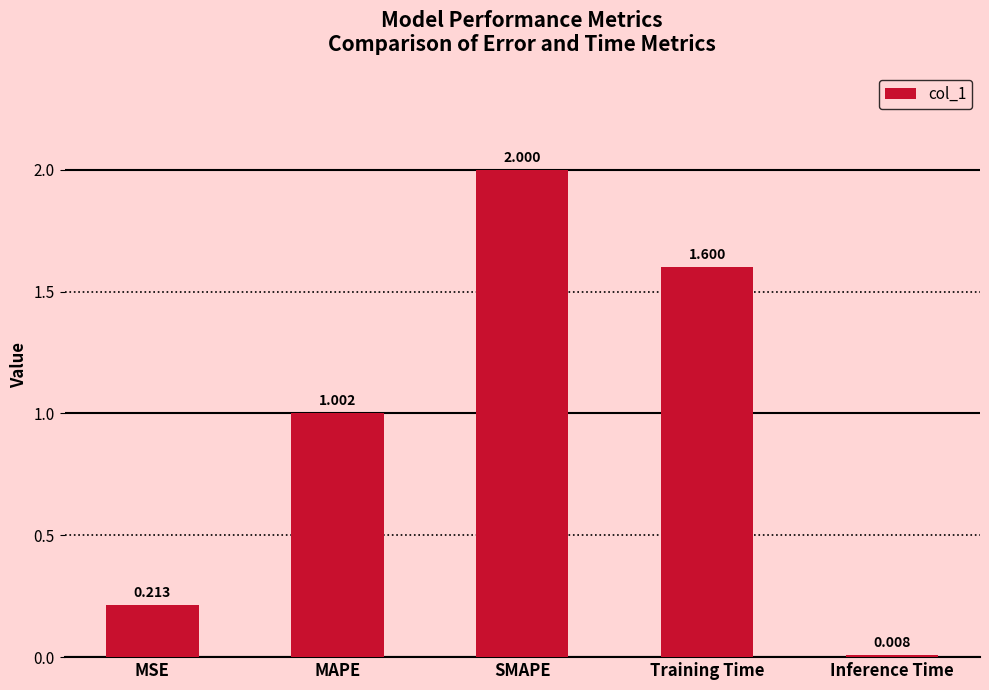

What is the difference between the maximum and minimum values?

2.0